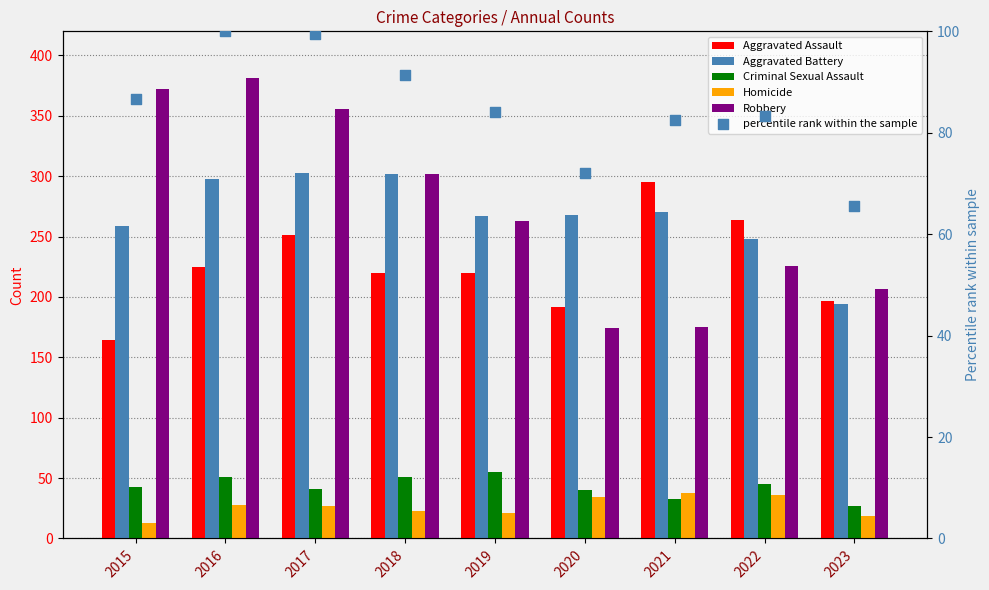

Which series has the largest Y range (max minus min)?

Robbery